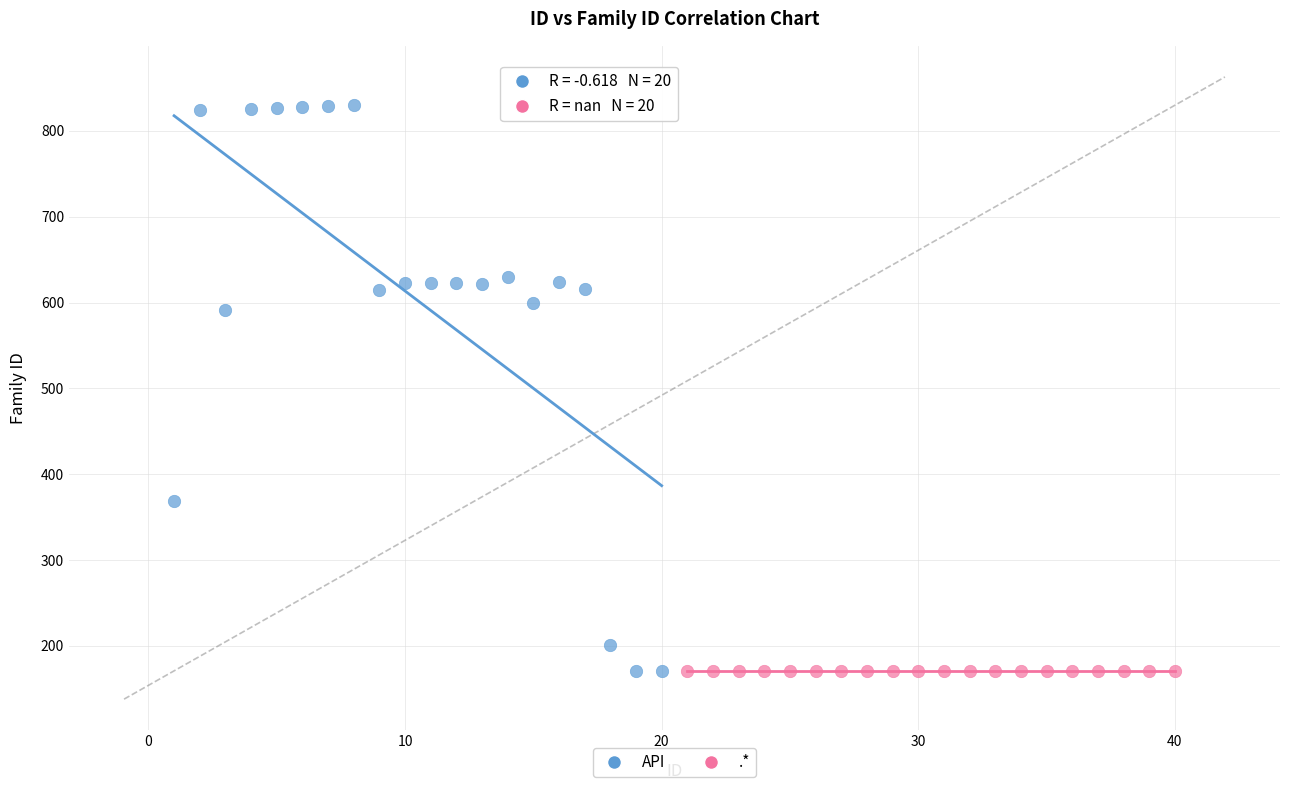

Which series reaches the maximum Y coordinate?

API